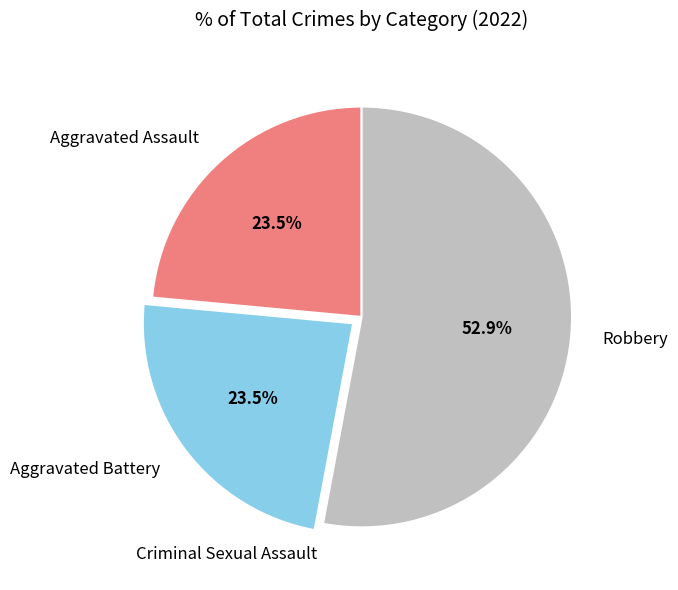

Do Aggravated Battery and Robbery together represent more than half of the pie?

Yes